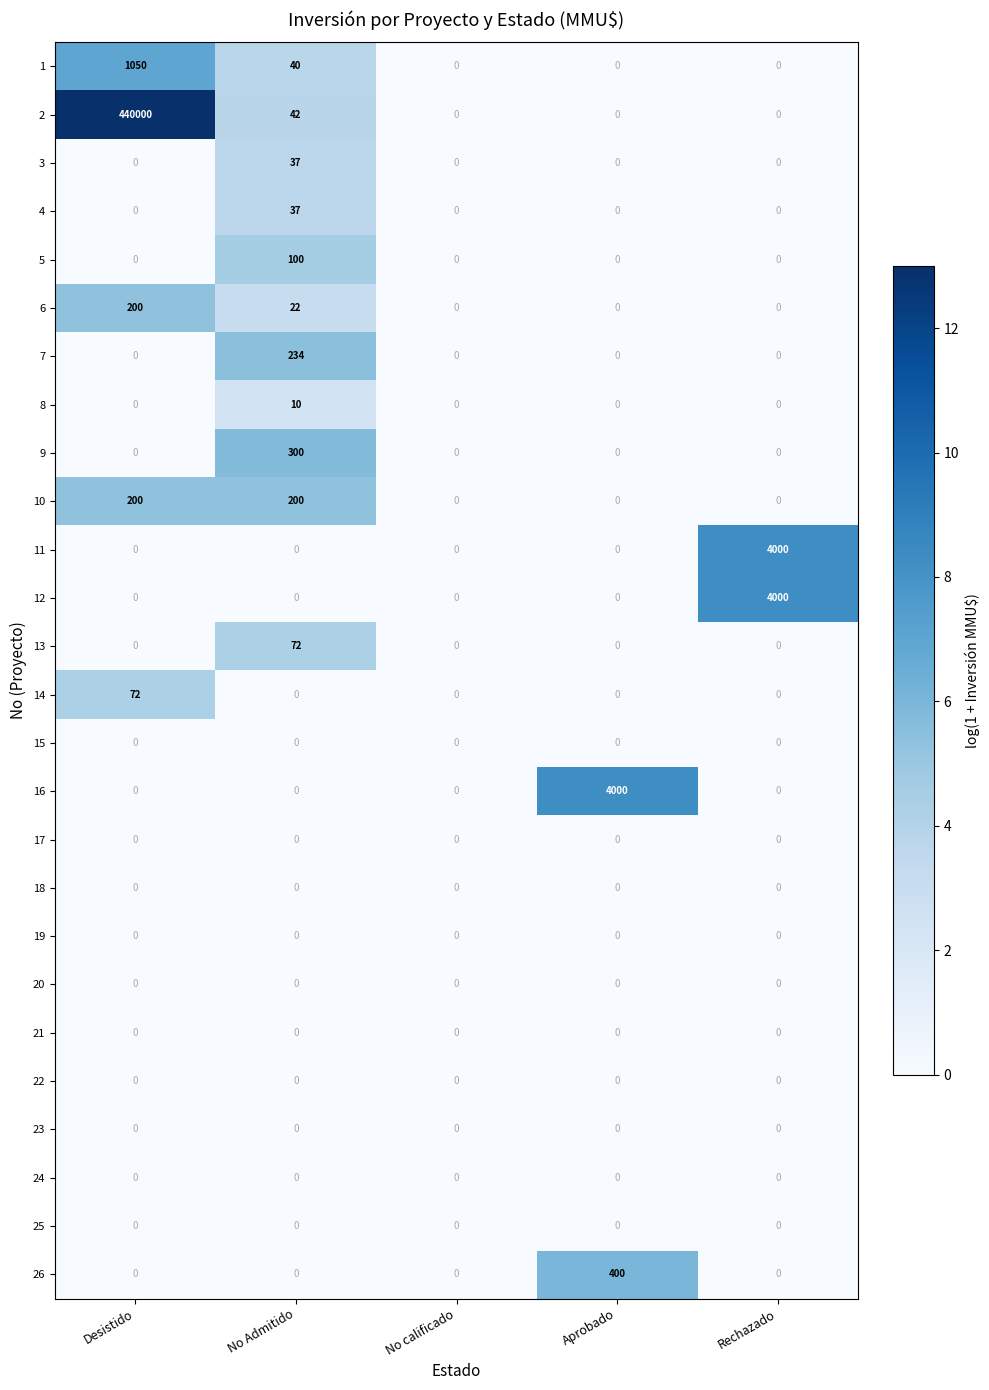

What is the total value across all series at Rechazado?

8000